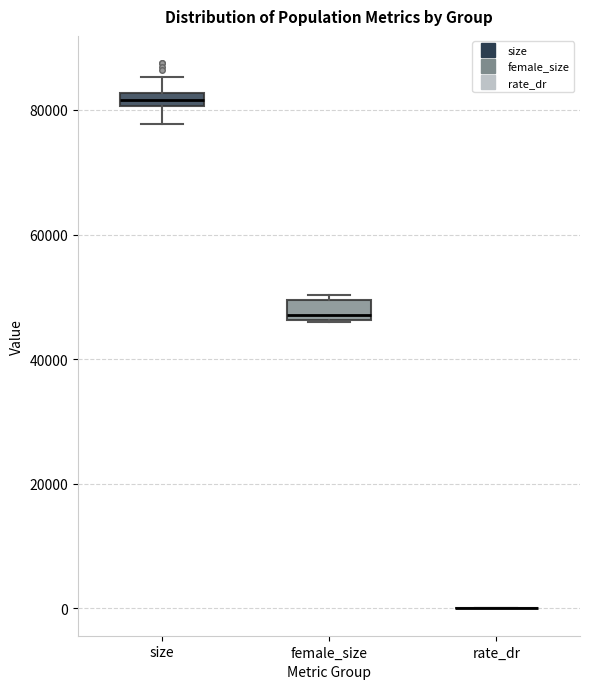

Where does the upper whisker of the box for size end on the y-axis? The values are not printed on the chart, so give them approximately, as read against the axis.

86000